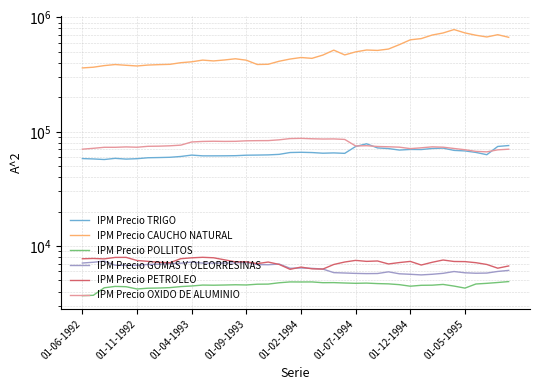

Reading left to right, extract all data points from this chart.

IPM Precio TRIGO: 58211.4	57789.9	57116.3	58474.1	57604.1	58079.7	59179.6	59421.8	59735.5	60718.1	62433.1	61494.0	61494.6	61541.2	61696.9	62302.7	62470.5	62696.1	63365.9	65756.2	66074.6	65719.6	64859.0	65244.1	64669.1	74249.7	78408.3	72149.0	71204.9	69090.2	69966.1	69831.0	71308.8	71847.5	68647.1	67908.9	65894.8	62923.3	74296.7	75689.5
IPM Precio CAUCHO NATURAL: 361336.5	366579.7	378627.9	386883.7	381098.0	375854.5	382873.1	386111.0	388421.2	401456.6	408756.2	423040.6	416028.5	424144.6	434539.8	422267.5	387286.4	388931.4	413390.0	432126.7	445657.6	438254.9	468124.6	516989.2	469616.7	499282.4	518518.9	514118.0	528456.8	577669.5	636663.9	652463.4	700757.9	730560.8	782517.8	731475.0	698016.2	674144.9	705631.6	669688.4
IPM Precio POLLITOS: 3681.7	3706.7	4313.4	4434.3	4406.9	4209.0	4277.6	4291.7	4327.1	4418.0	4472.1	4555.7	4542.0	4560.0	4582.9	4565.2	4635.0	4644.8	4771.7	4853.4	4847.5	4853.0	4778.4	4785.6	4748.4	4719.6	4739.5	4692.5	4666.8	4592.7	4452.7	4534.2	4544.9	4614.4	4463.3	4285.0	4654.8	4717.5	4797.0	4887.0
IPM Precio GOMAS Y OLEORRESINAS: 7101.7	7212.9	7380.5	6787.1	6776.1	6777.9	6906.8	6936.3	7007.0	7070.0	7240.0	7092.7	7090.6	7095.8	7125.1	7171.8	6884.2	6859.3	6957.3	6388.6	6427.6	6378.0	6289.6	5851.0	5807.4	5762.2	5737.0	5748.1	5946.4	5716.9	5659.8	5590.2	5661.6	5770.4	5983.8	5833.5	5780.3	5801.4	5994.5	6120.4
IPM Precio PETROLEO: 7737.8	7784.5	7720.7	7950.8	7956.8	7472.9	7344.6	7206.9	7139.4	7749.5	7886.2	7967.9	7894.0	7576.7	7269.1	7282.5	7013.9	7243.5	6905.4	6255.0	6542.6	6321.0	6286.1	6896.7	7247.9	7488.0	7341.4	7399.9	6968.5	7169.2	7337.1	6820.5	7208.7	7545.1	7325.2	7305.7	7149.6	6897.1	6399.8	6693.1
IPM Precio OXIDO DE ALUMINIO: 70340.5	71578.4	73074.4	73050.8	73630.4	73156.6	74523.3	74744.6	75281.1	76291.5	81333.4	82201.1	82516.9	82264.3	82388.5	83254.2	83504.8	83591.5	84937.4	87073.8	87475.2	86745.5	86309.7	86473.9	85614.4	75014.1	75435.4	74257.2	73828.7	73259.3	71136.6	72304.2	73737.7	73207.5	71324.1	69558.5	67291.3	66652.5	69383.3	70312.6